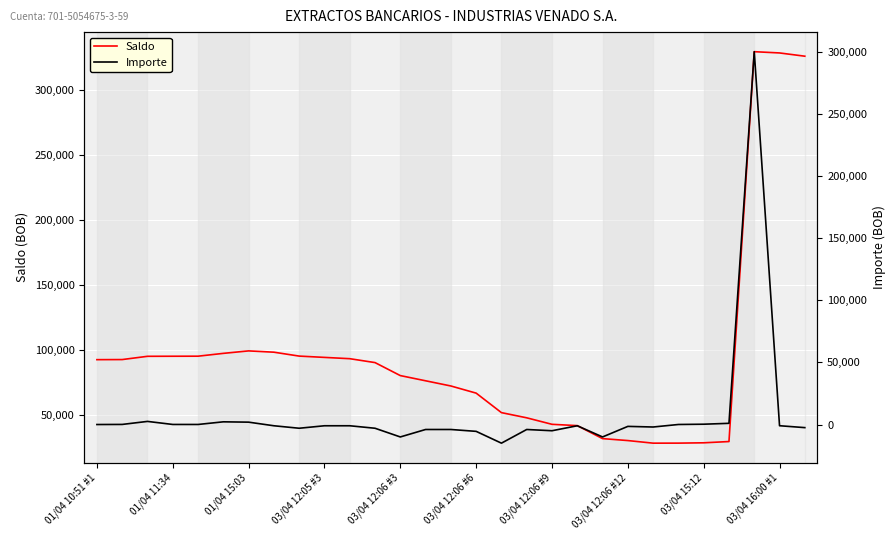

Rank the series by their maximum value, from highest to lowest.

Saldo, Importe